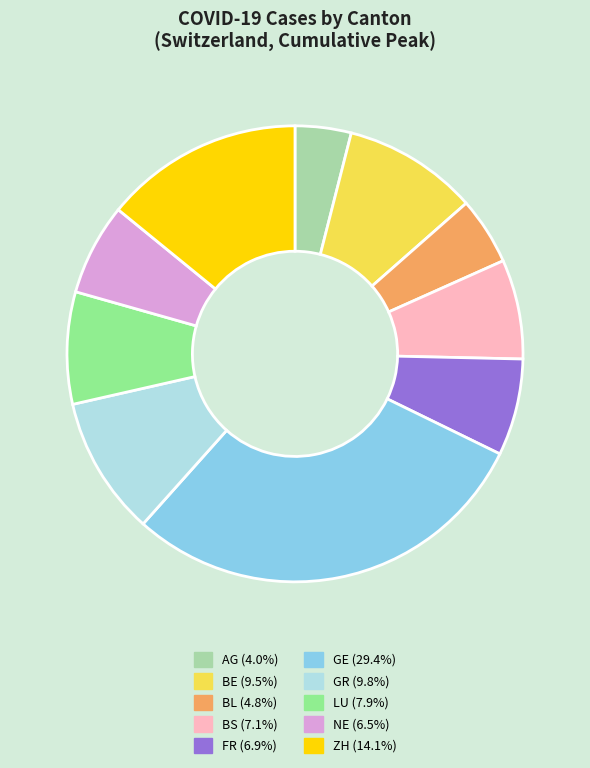

What is the ratio of the value at BS (7.1%) to the value at ZH (14.1%)?

0.5